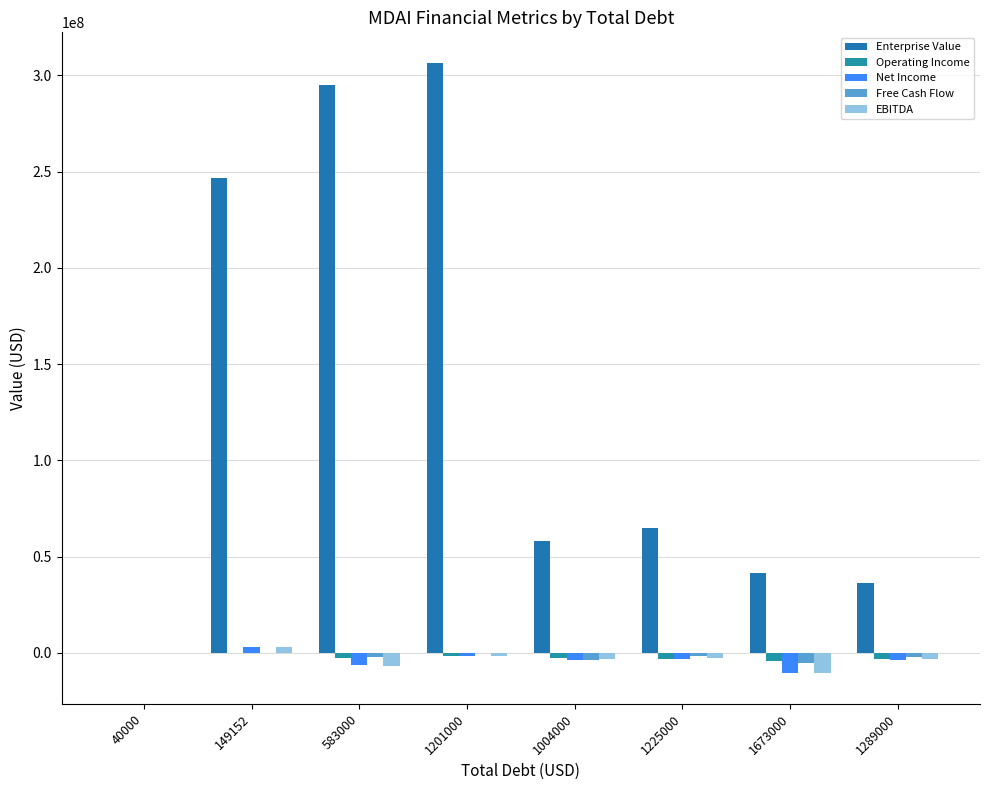

Which series changed the most between 583000 and 1673000?

Enterprise Value